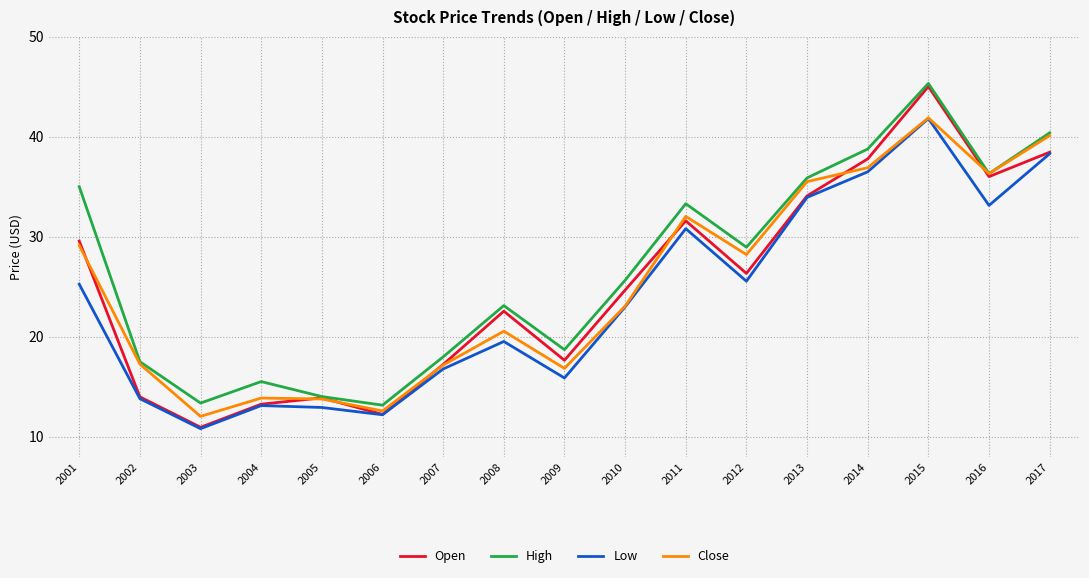

Which series has the widest spread of values?

Open